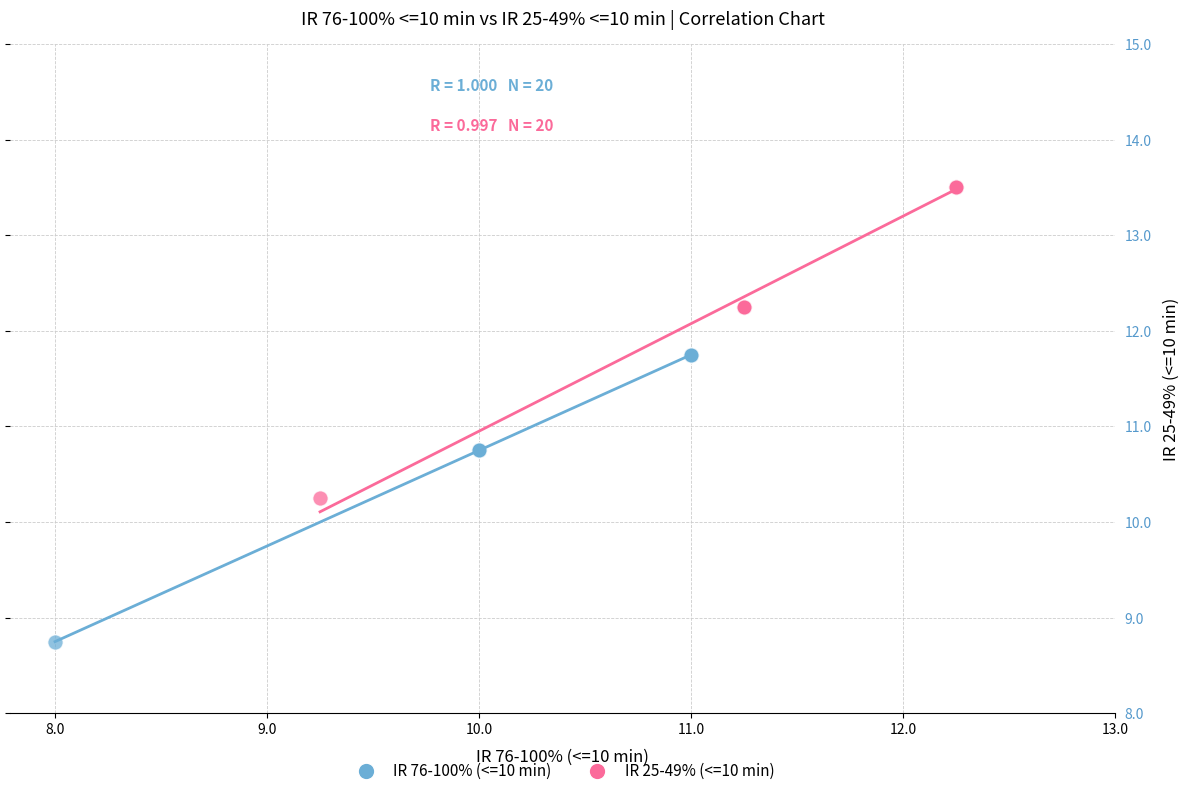

What are all the series names shown in the legend?

IR 76-100% (<=10 min), IR 25-49% (<=10 min)